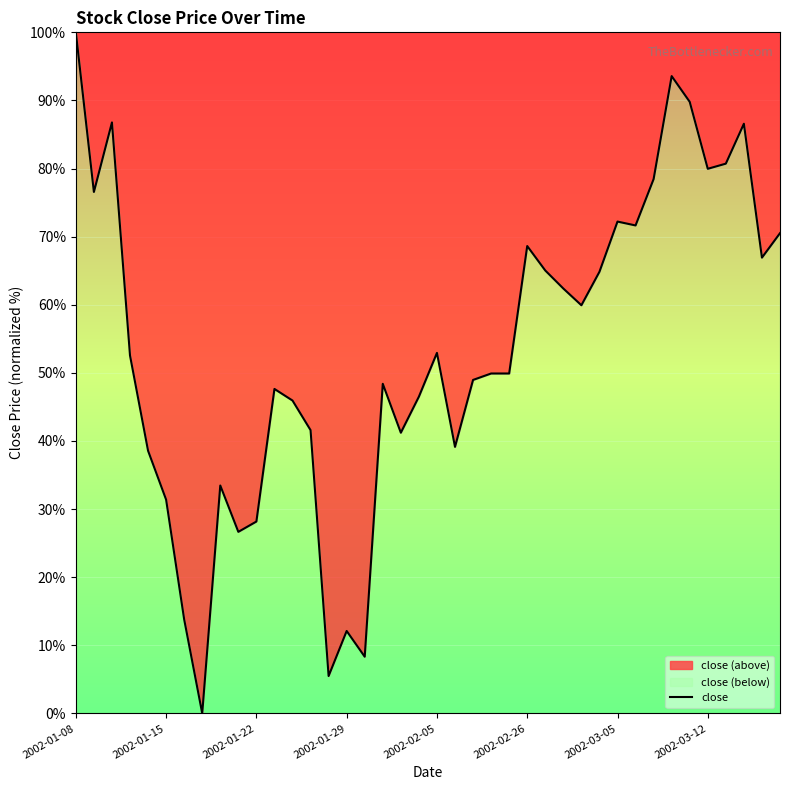

Is it true that the value at 2002-03-05 is 33.7?

False